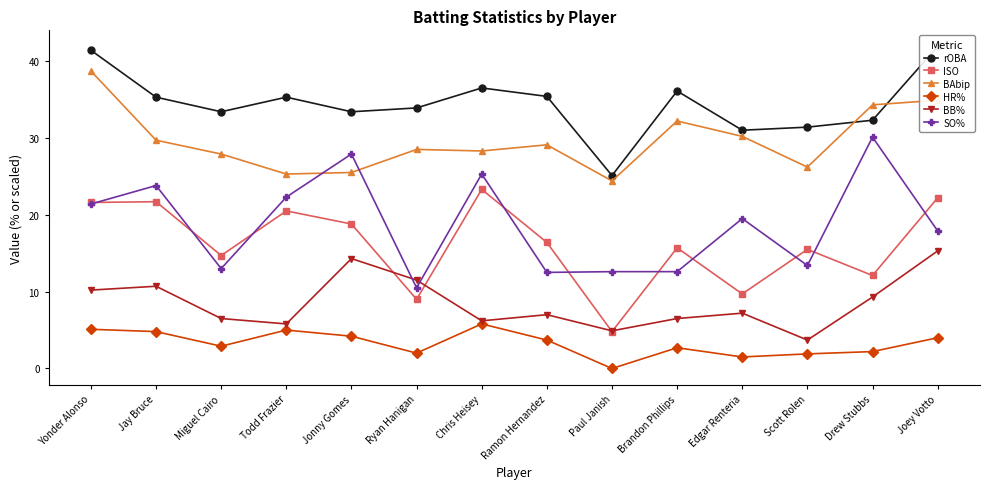

What is the value of the HR% point at the 11th from the left?

1.5